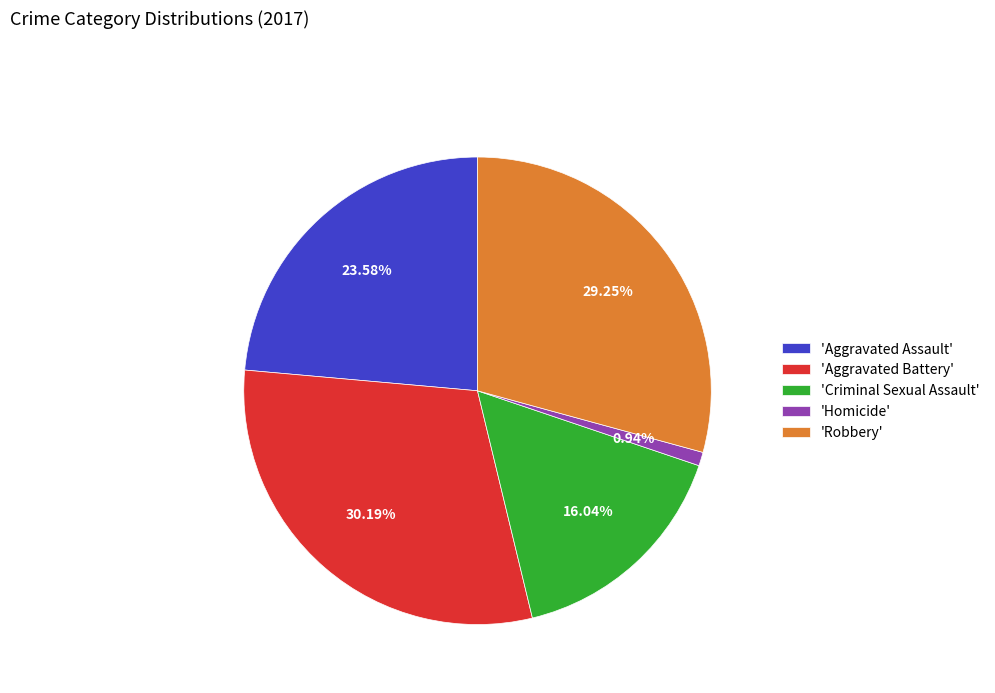

How many segments does this pie chart have?

5